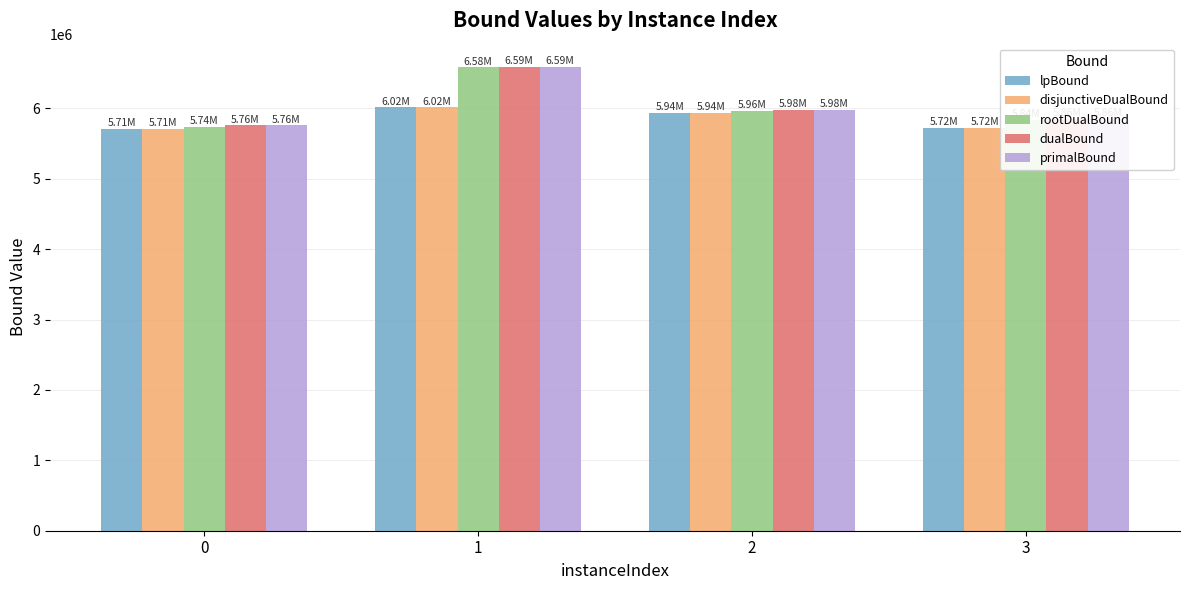

Between 1 and 3, which series saw the biggest shift?

rootDualBound